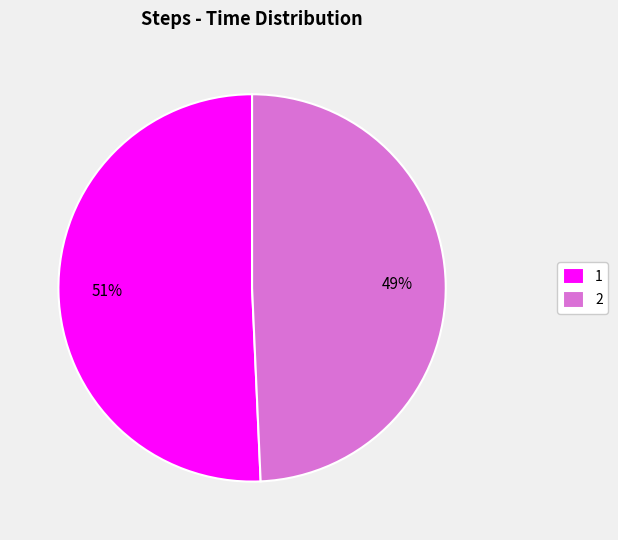

To the nearest percent, what is the combined percentage of 1 and 2?

100%